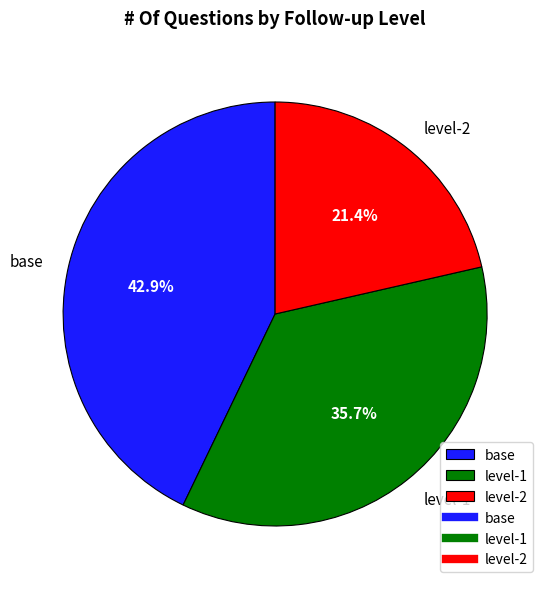

Is there a majority slice in this chart?

No